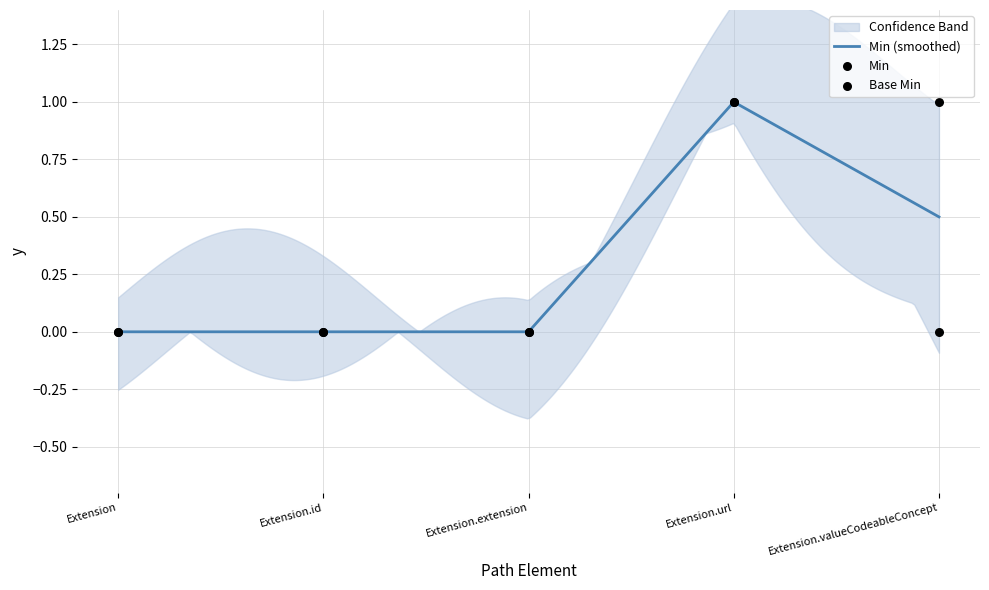

Which series reaches the maximum Y coordinate?

Min